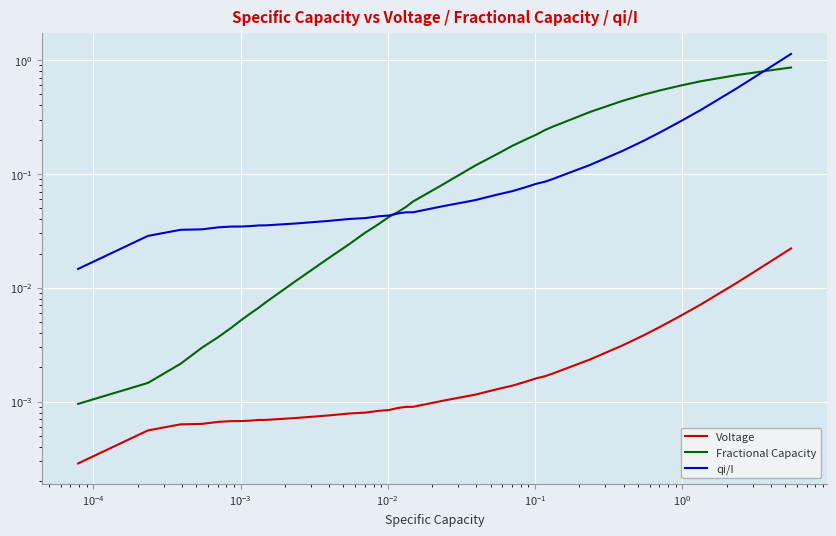

Is this an area chart (filled region under the line)?

No